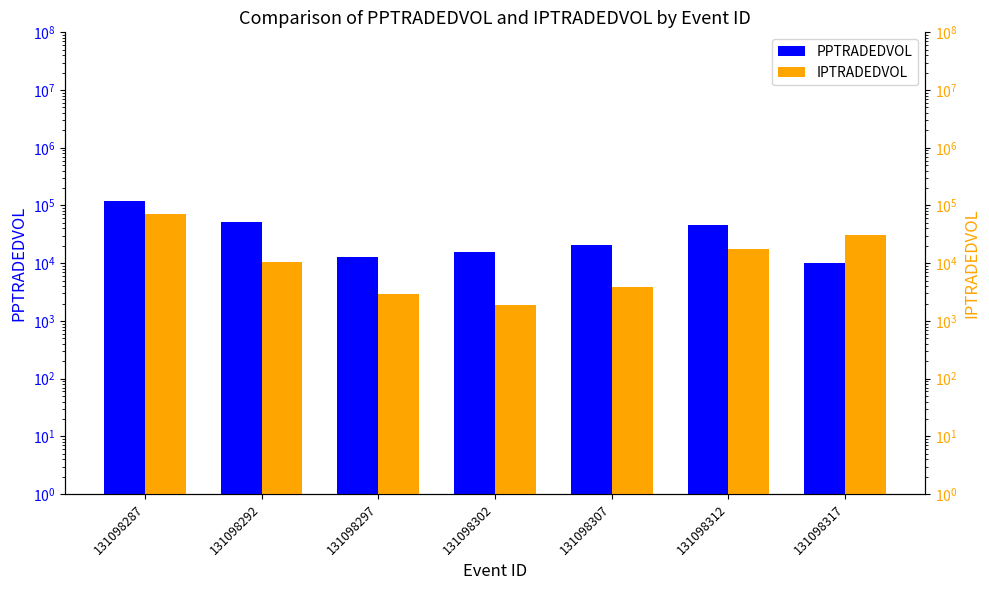

List the series in order of their overall mean, highest first.

PPTRADEDVOL, IPTRADEDVOL